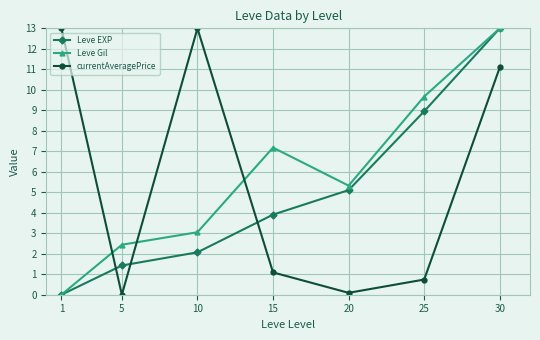

What is the value of the Leve Gil point at the 6th from the left?

9.7